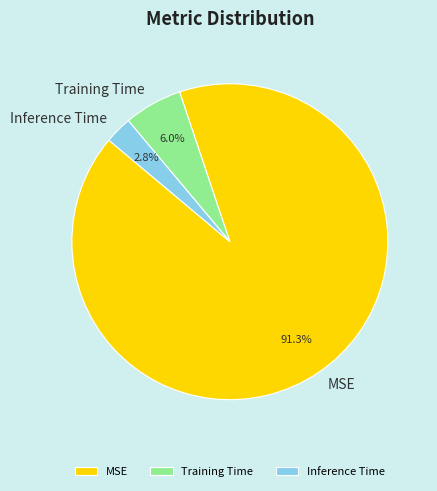

To the nearest percent, what percentage of the pie is MSE?

91%